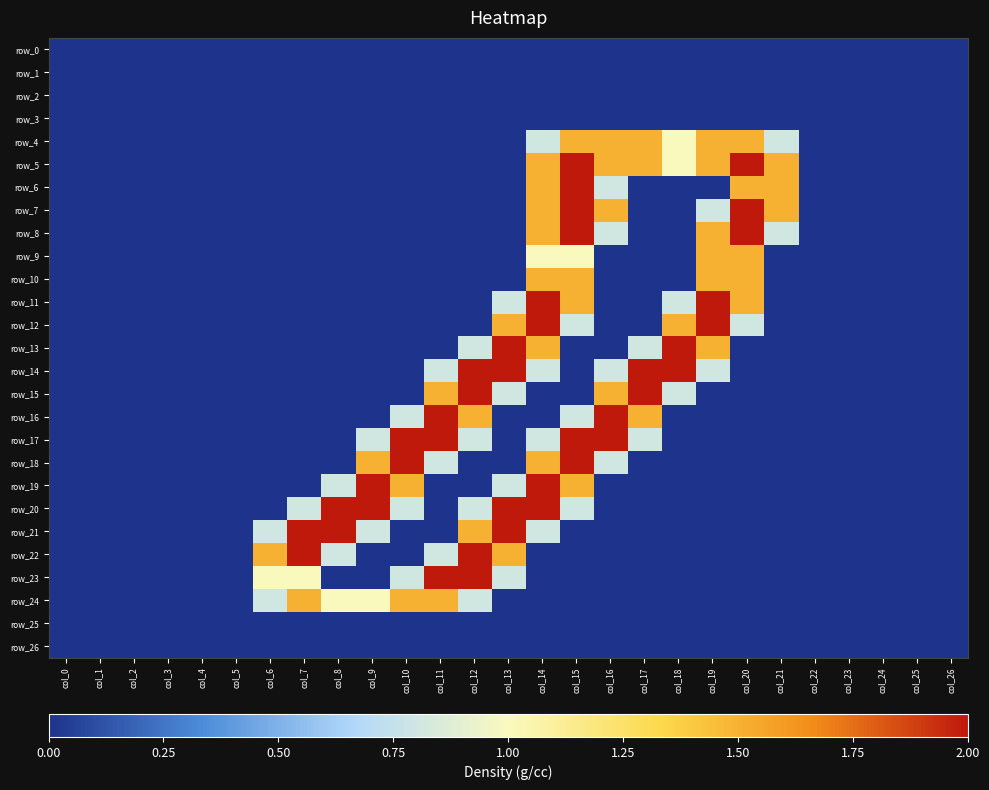

At which category is the sum across all series the highest?

col_14